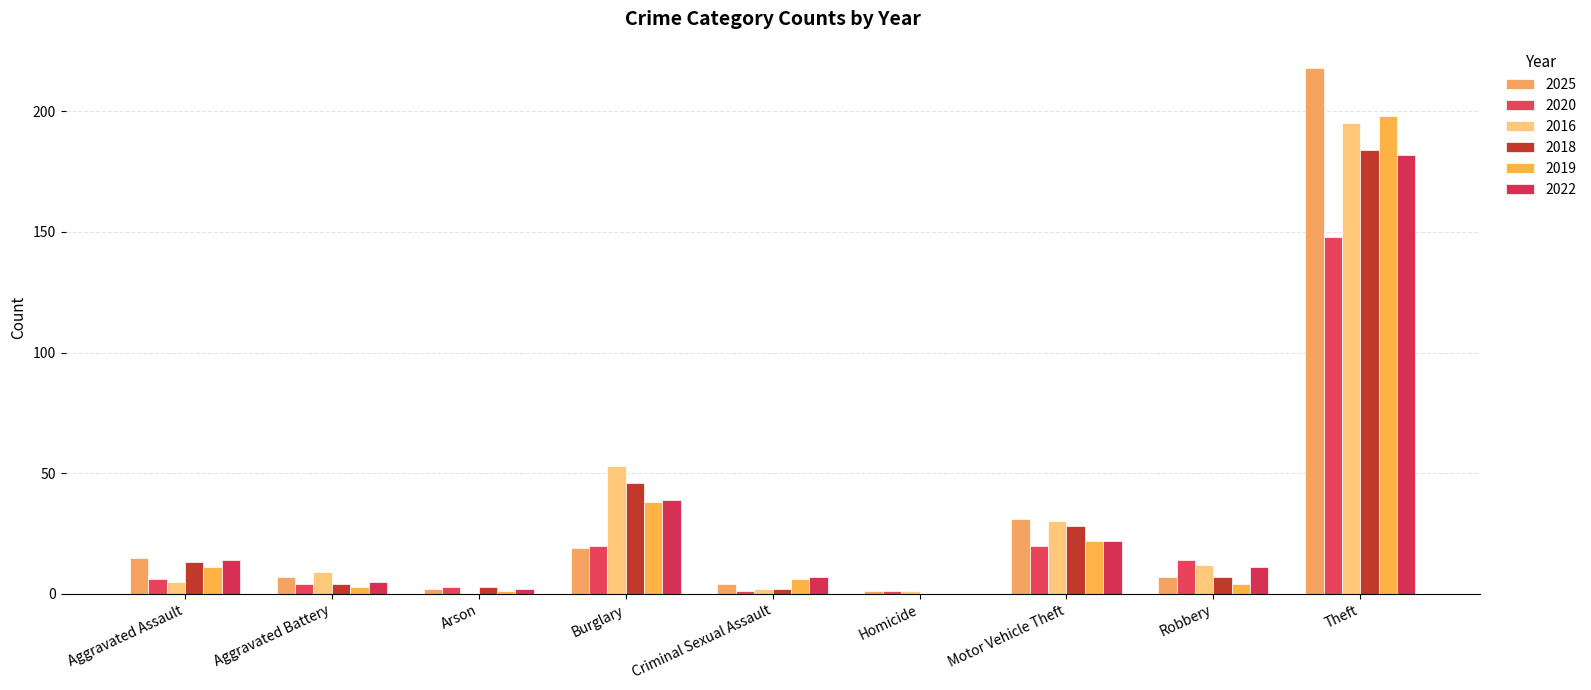

How many groups of bars are there?

9